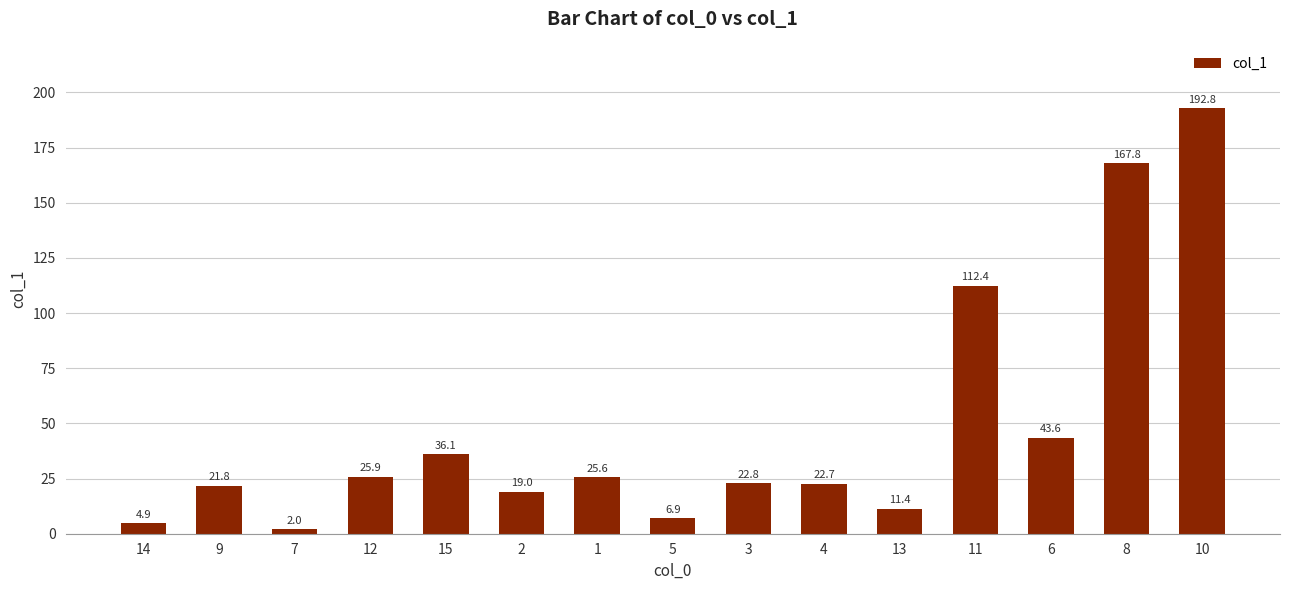

Where is the data nearest to the value 97?

11